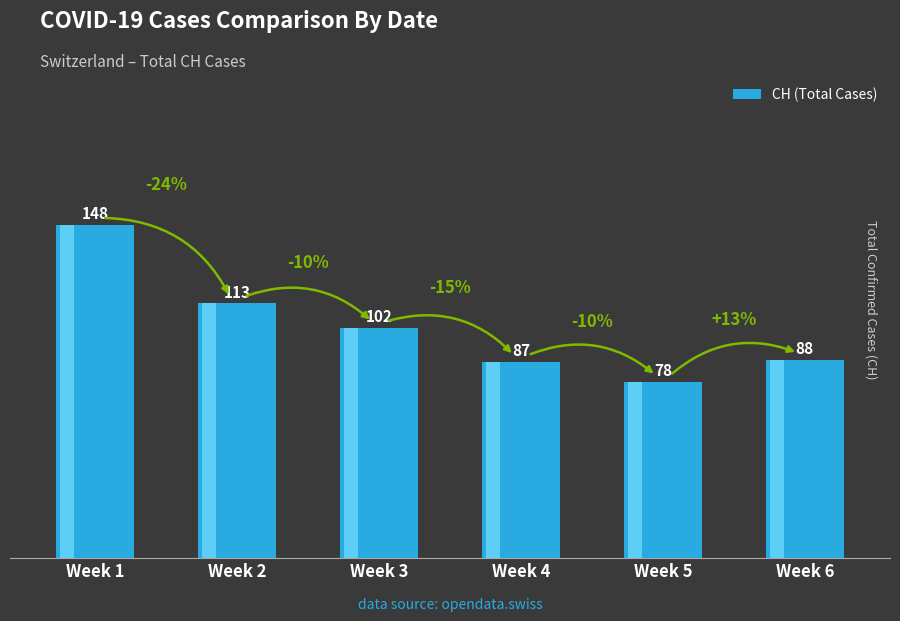

What is the average value?

103